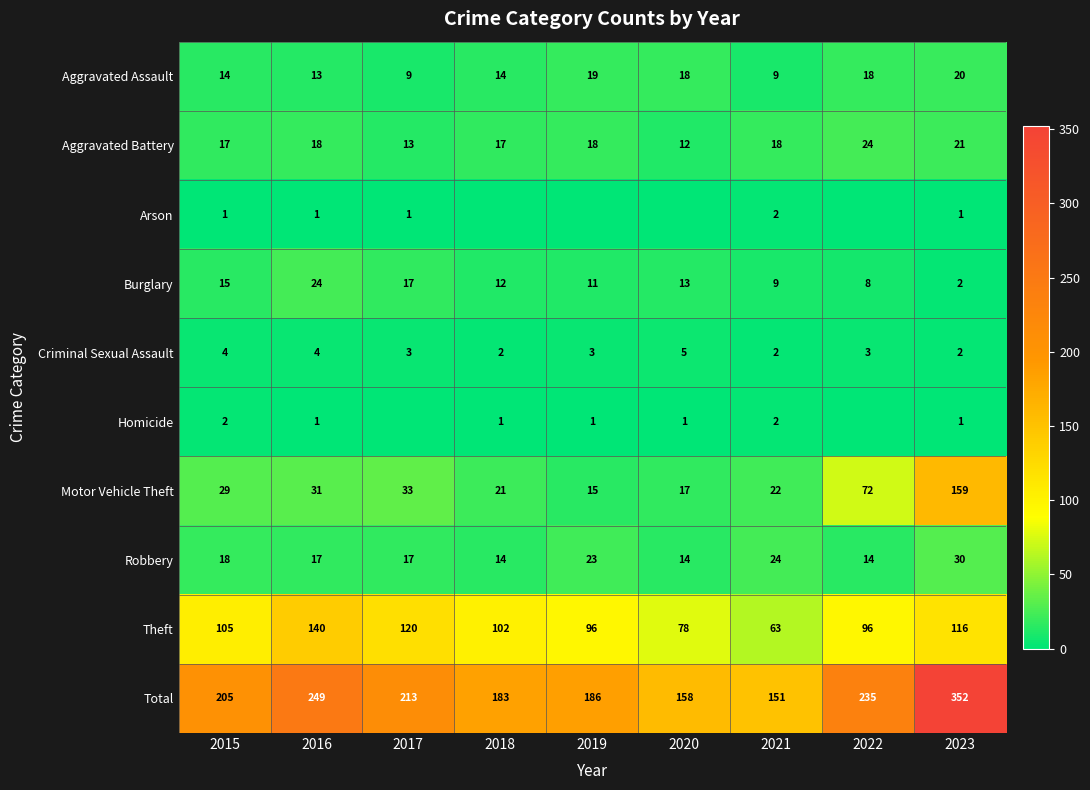

True or false: Burglary has a value of 13 at 2021.

False